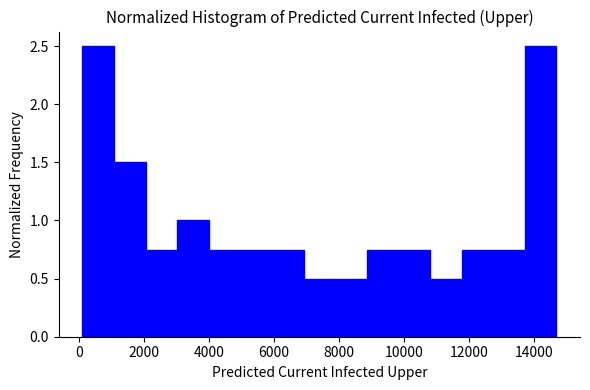

What is the height of the bar covering 13800 to 14600 on the x-axis? Neither the bar edges nor the heights are printed on the chart, so give them approximately, as read against the axes.

2.50